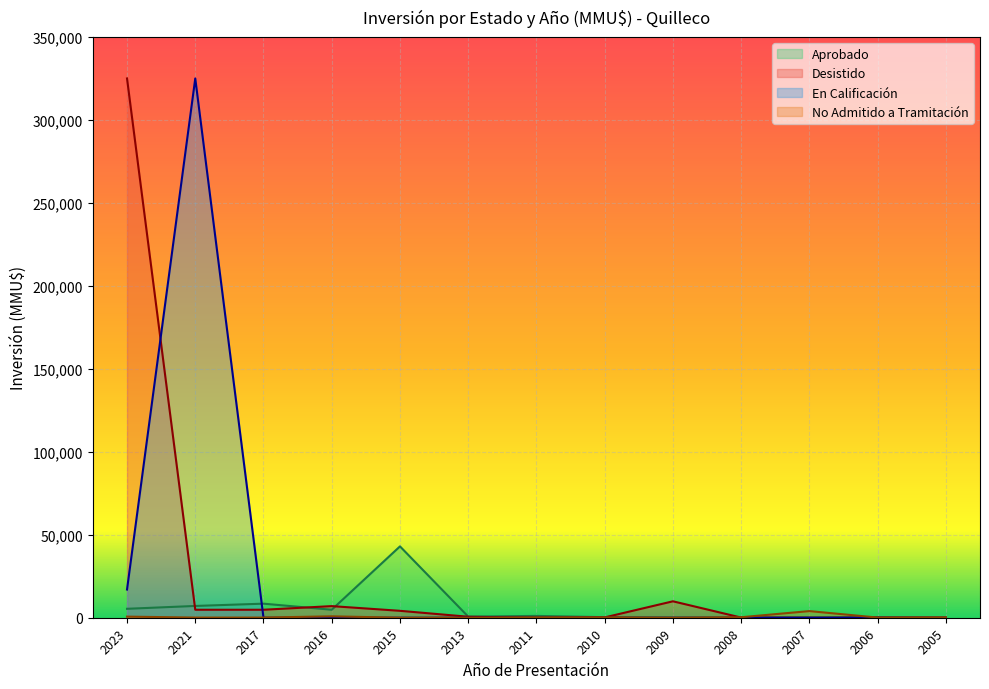

Rank the categories by No Admitido a Tramitación value from highest to lowest.

2007, 2016, 2023, 2008, 2010, 2011, 2005, 2006, 2021, 2017, 2013, 2009, 2015